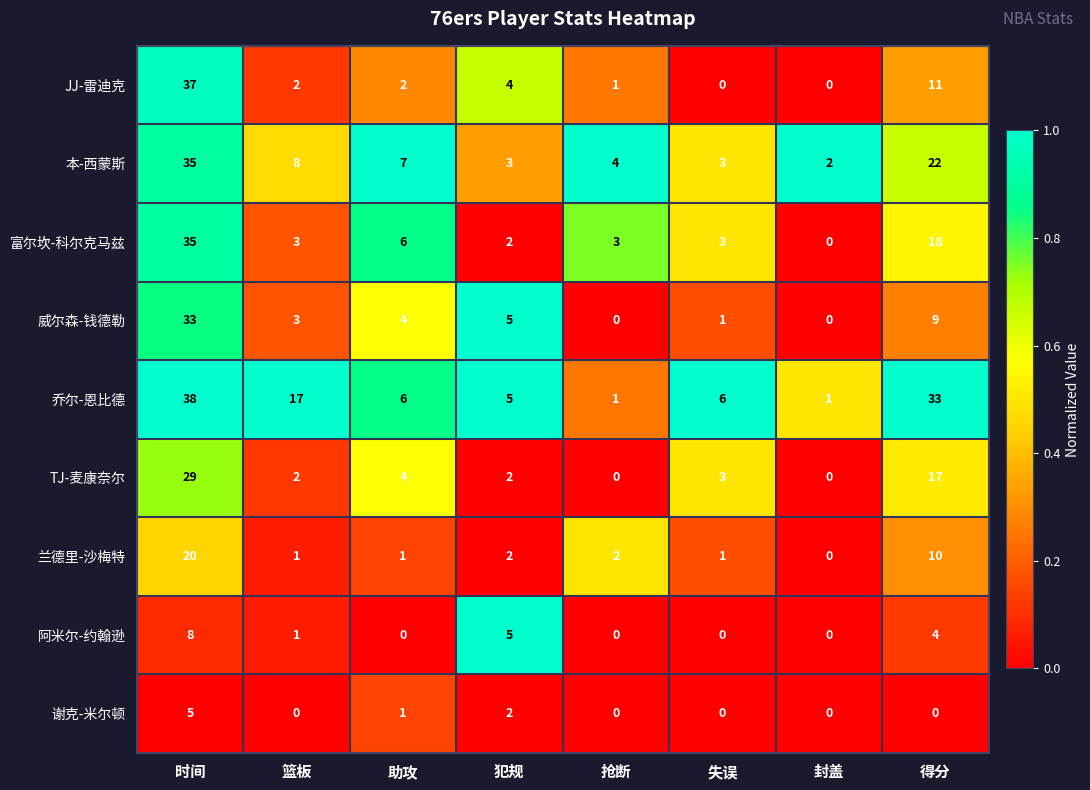

True or false: JJ-雷迪克 has a value of 24 at 失误.

False